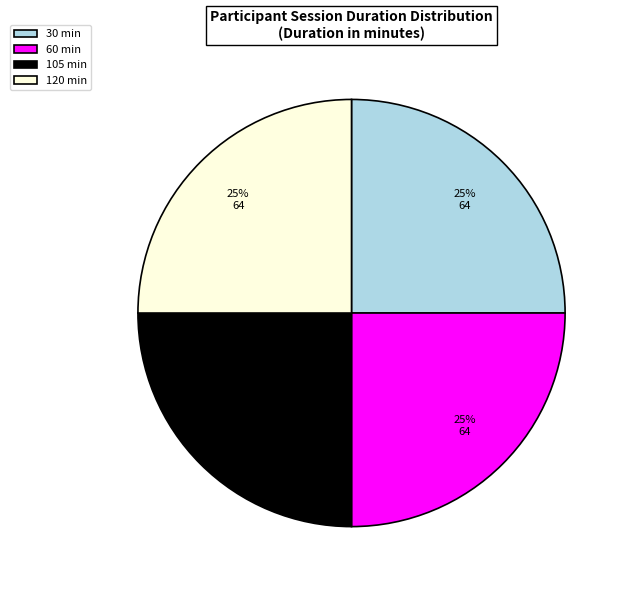

Does 30 min represent more than half of the total?

No